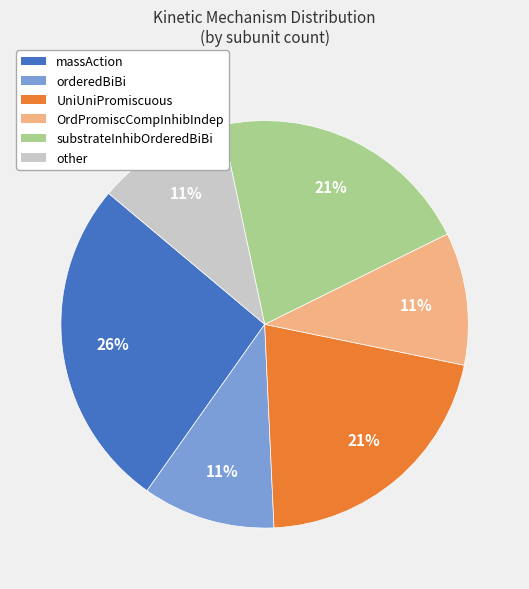

Is there a majority slice in this chart?

No